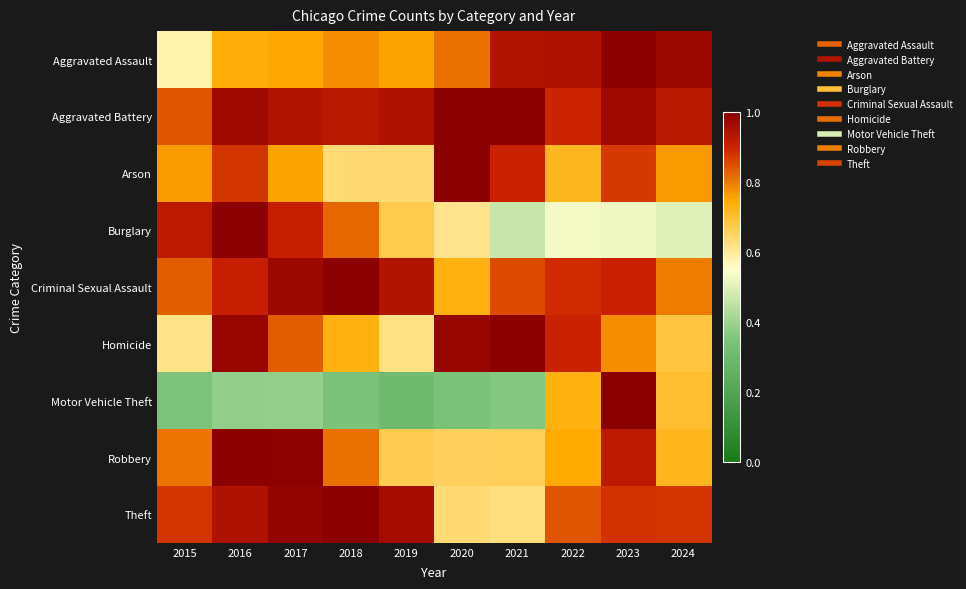

Reading left to right, extract all data points from this chart.

Aggravated Assault: 2015=0.6	2016=0.7	2017=0.8	2018=0.8	2019=0.8	2020=0.8	2021=0.9	2022=0.9	2023=1.0	2024=1.0
Aggravated Battery: 2015=0.8	2016=1.0	2017=0.9	2018=0.9	2019=0.9	2020=1.0	2021=1.0	2022=0.9	2023=1.0	2024=0.9
Arson: 2015=0.8	2016=0.9	2017=0.8	2018=0.6	2019=0.6	2020=1.0	2021=0.9	2022=0.7	2023=0.9	2024=0.8
Burglary: 2015=0.9	2016=1.0	2017=0.9	2018=0.8	2019=0.7	2020=0.6	2021=0.5	2022=0.5	2023=0.5	2024=0.5
Criminal Sexual Assault: 2015=0.8	2016=0.9	2017=1.0	2018=1.0	2019=0.9	2020=0.7	2021=0.9	2022=0.9	2023=0.9	2024=0.8
Homicide: 2015=0.6	2016=1.0	2017=0.8	2018=0.7	2019=0.6	2020=1.0	2021=1.0	2022=0.9	2023=0.8	2024=0.7
Motor Vehicle Theft: 2015=0.3	2016=0.4	2017=0.4	2018=0.3	2019=0.3	2020=0.3	2021=0.4	2022=0.7	2023=1.0	2024=0.7
Robbery: 2015=0.8	2016=1.0	2017=1.0	2018=0.8	2019=0.7	2020=0.7	2021=0.7	2022=0.7	2023=0.9	2024=0.7
Theft: 2015=0.9	2016=0.9	2017=1.0	2018=1.0	2019=1.0	2020=0.6	2021=0.6	2022=0.8	2023=0.9	2024=0.9